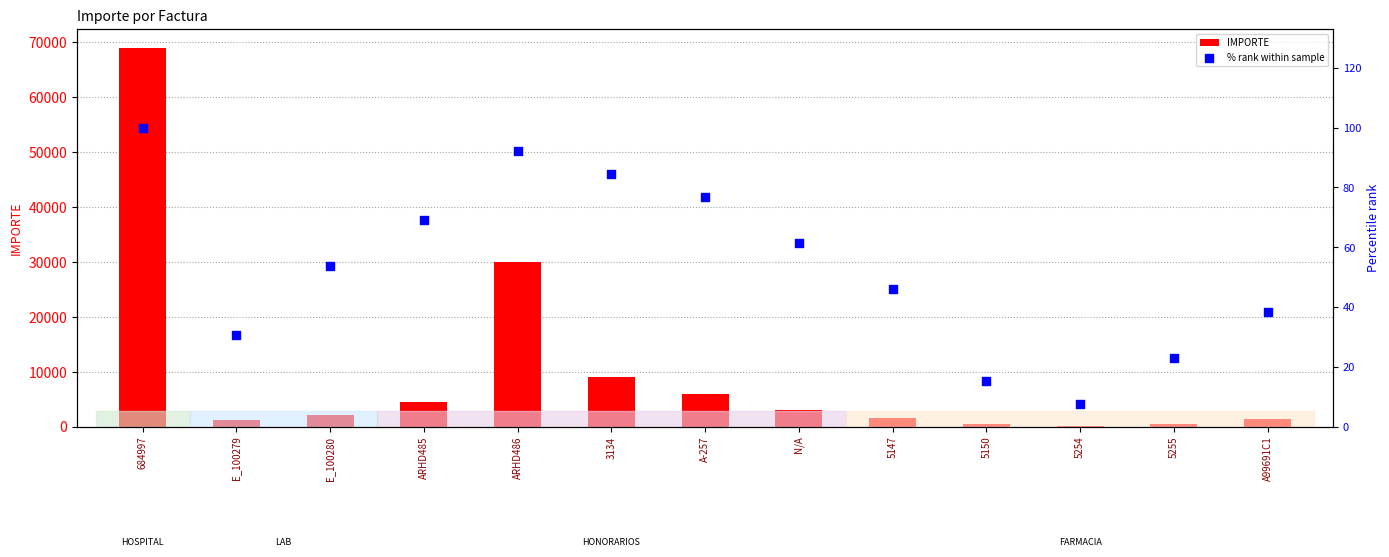

At how many categories does at least one series exceed 68884?

1